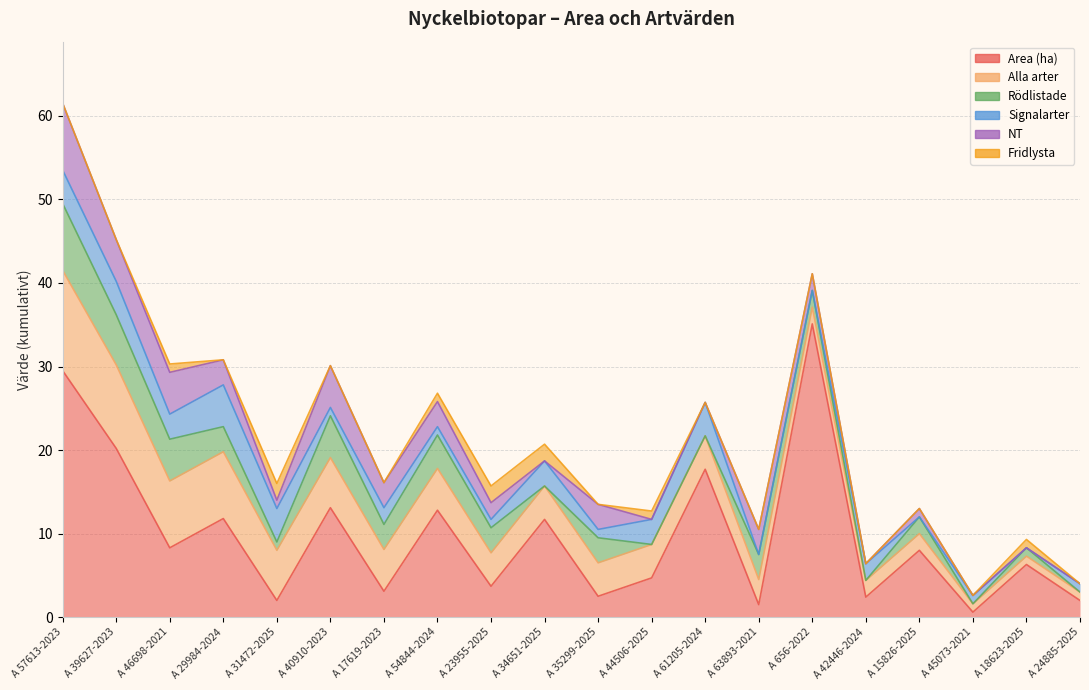

What is the difference between the maximum and minimum values in the NT series?

8.0